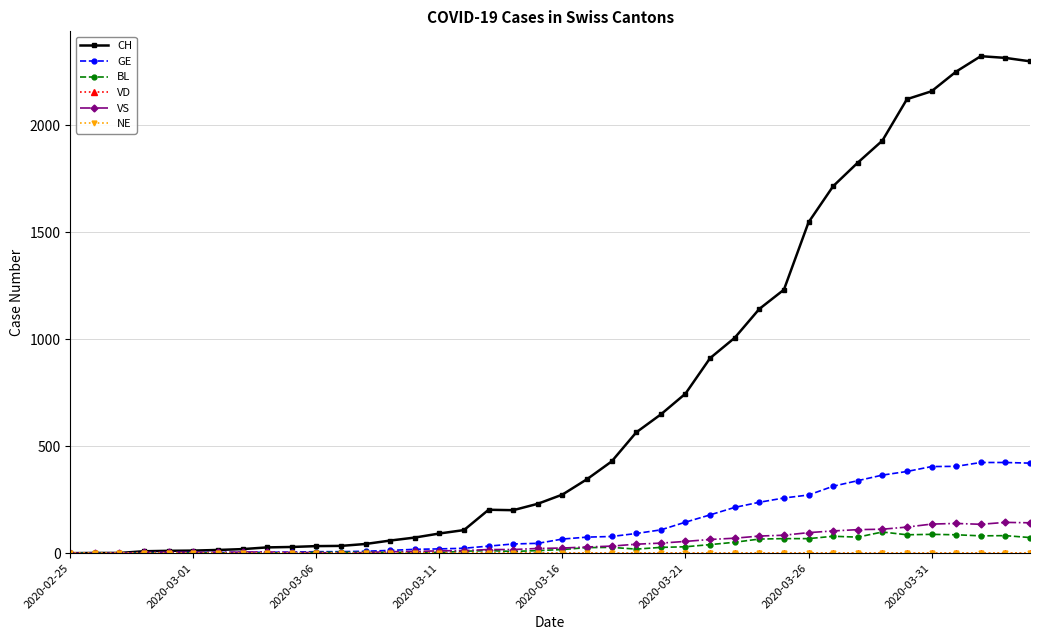

Does the chart have visible grid lines?

Yes